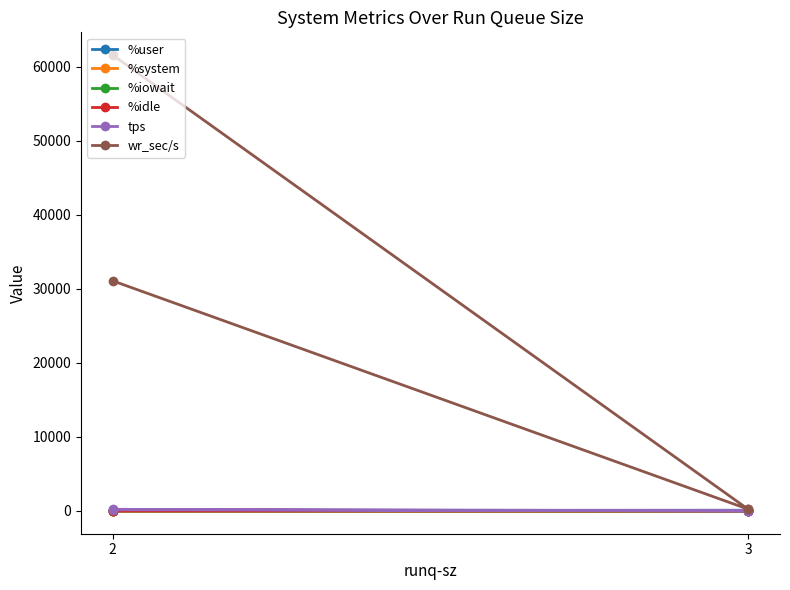

What is the approximate value of wr_sec/s at 2?

31072.0